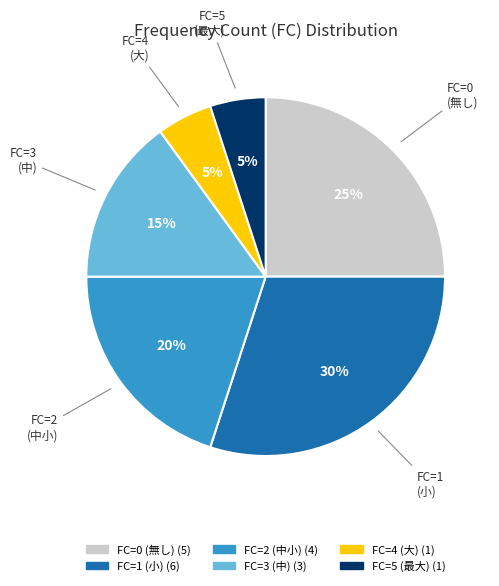

Is there a majority slice in this chart?

No